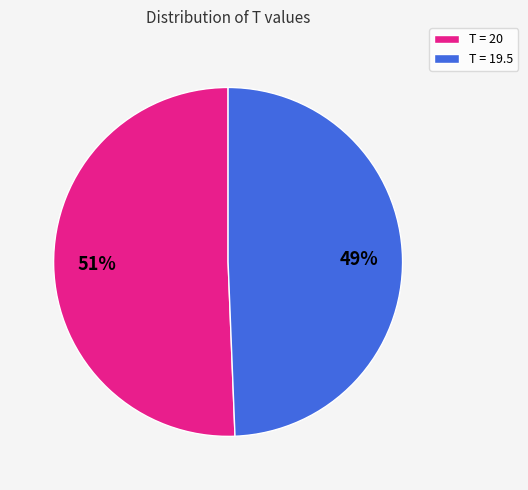

Which slice is the largest?

T = 20